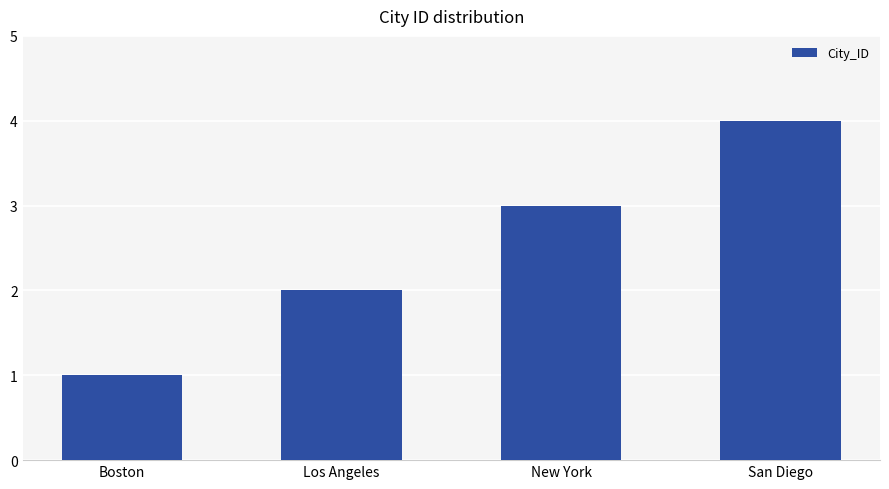

What position from the left is Boston?

1